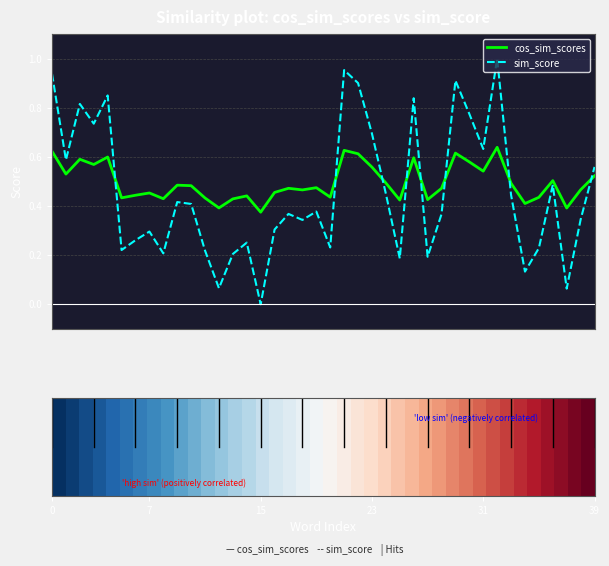

Count the cos_sim_scores values in the range 0 to 1.

40